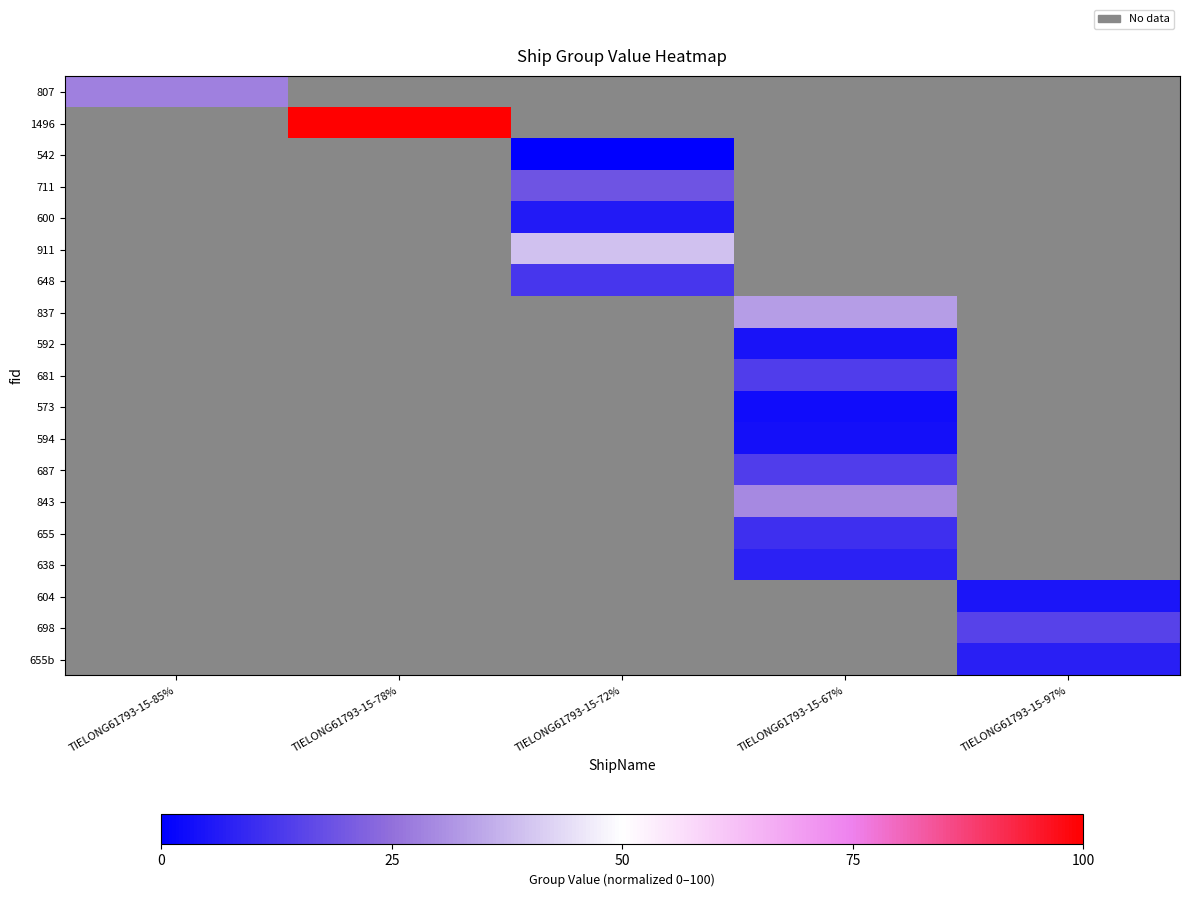

How many values in 681 are above zero?

1